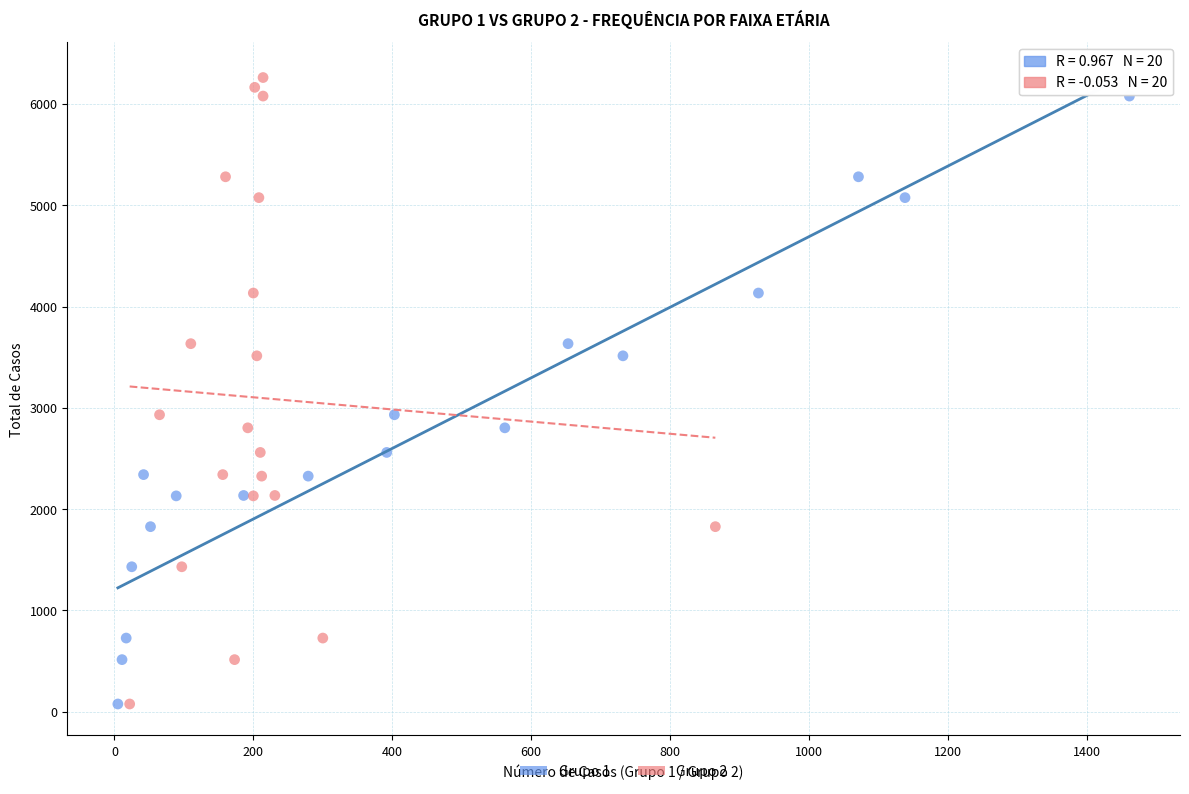

What are all the series names shown in the legend?

Grupo 1, Grupo 2